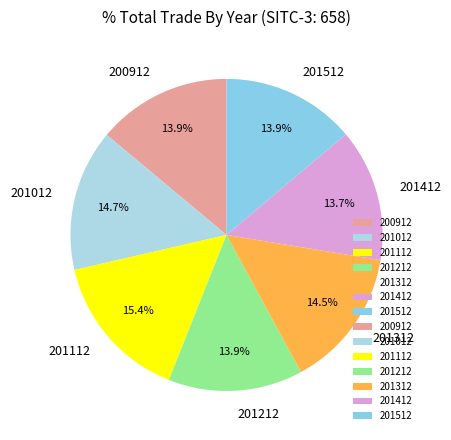

Is there a majority slice in this chart?

No